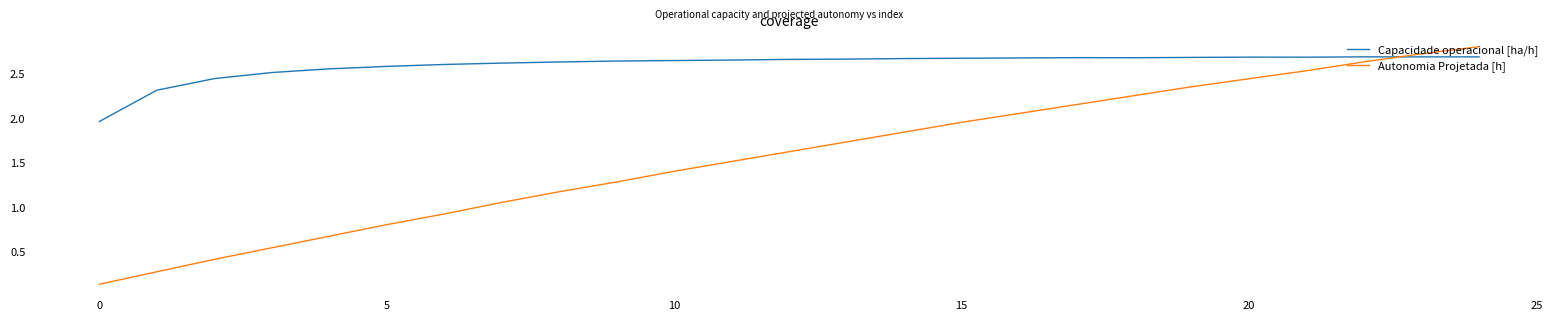

List the series in order of their peak value, lowest first.

Capacidade operacional [ha/h], Autonomia Projetada [h]